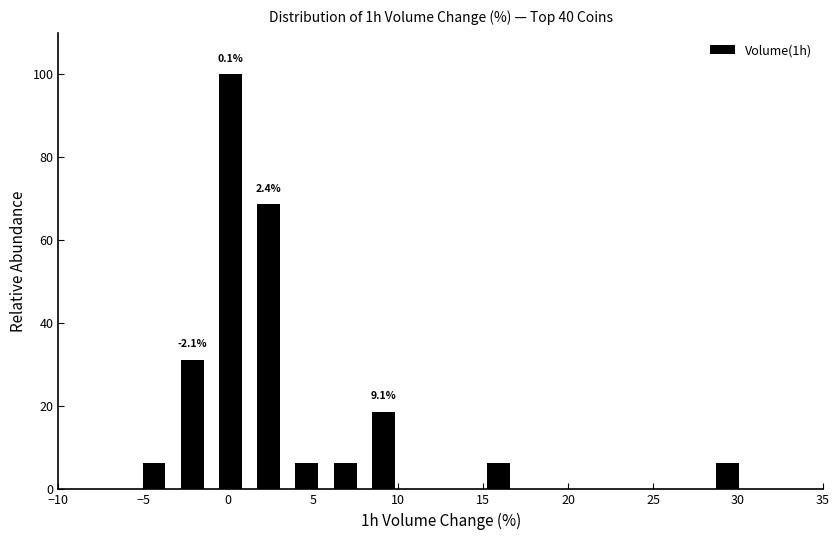

Over which range of the x-axis is the bar tallest?

-1.00 to 1.25